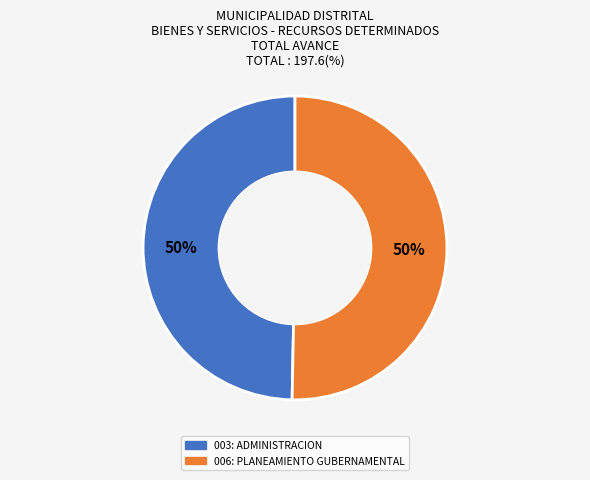

To the nearest percent, what percentage of the pie is 003: ADMINISTRACION?

50%